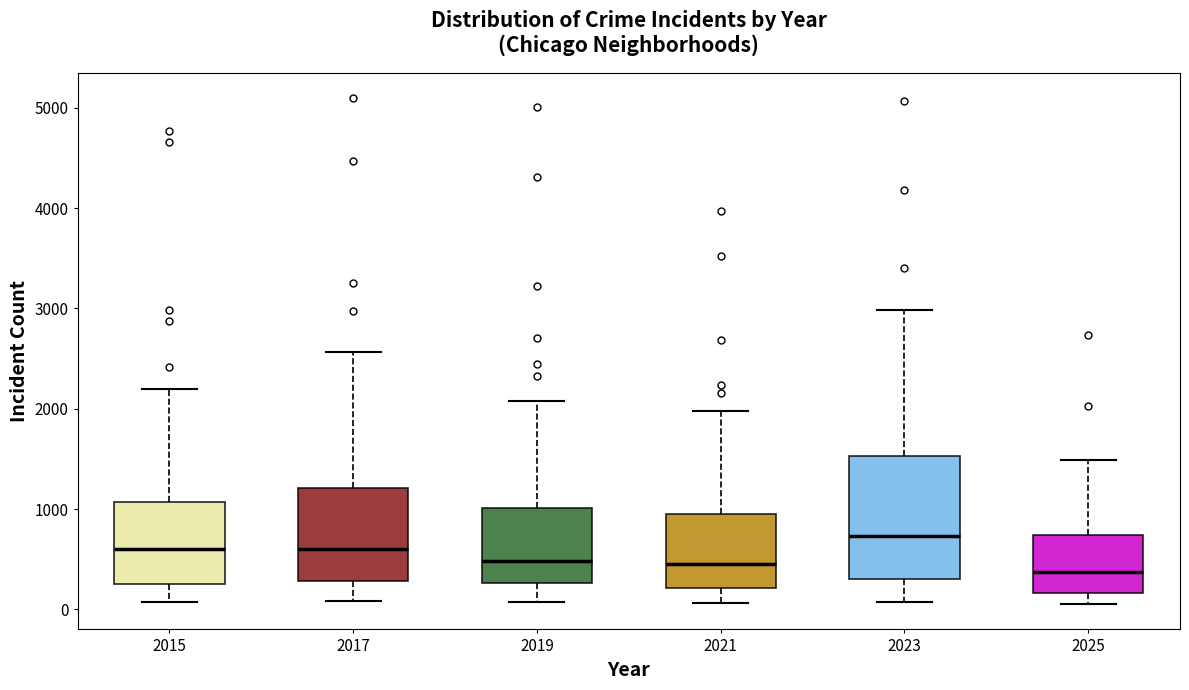

Where is the upper edge of the box at x = 2021 on the y-axis? The values are not printed on the chart, so give them approximately, as read against the axis.

900